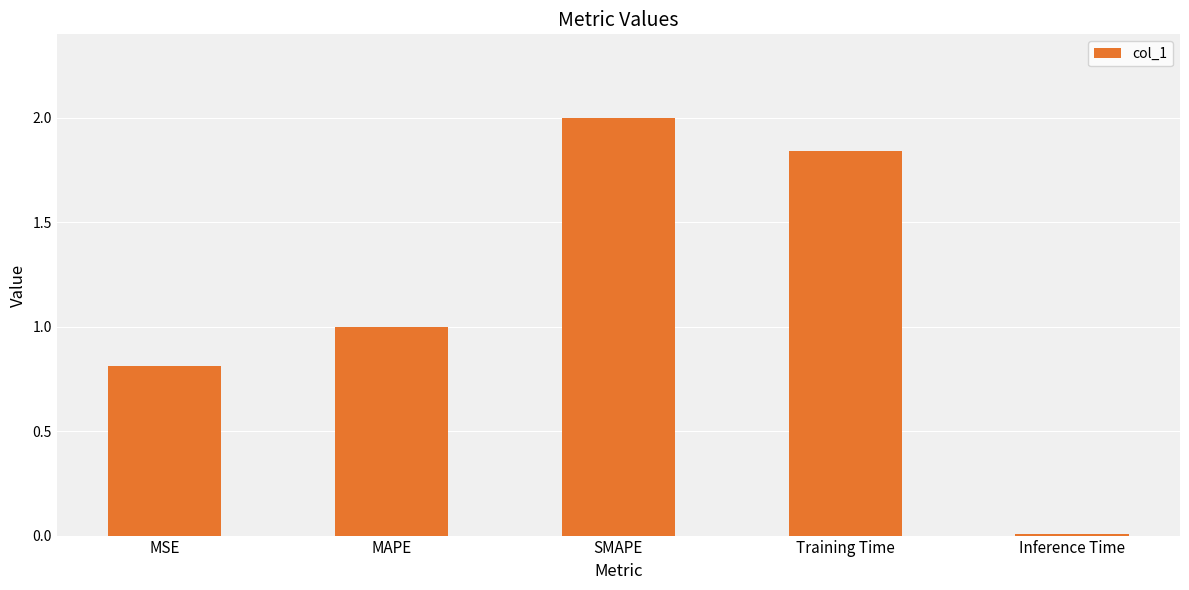

Is it true that the value at MSE is 1.2?

False